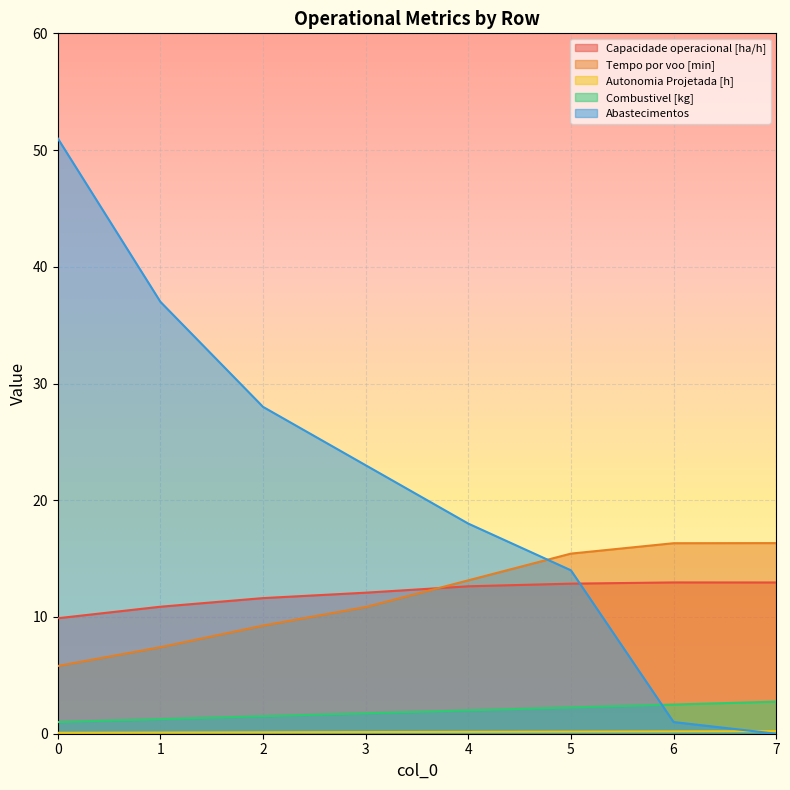

How many positive values does the Abastecimentos series have?

7